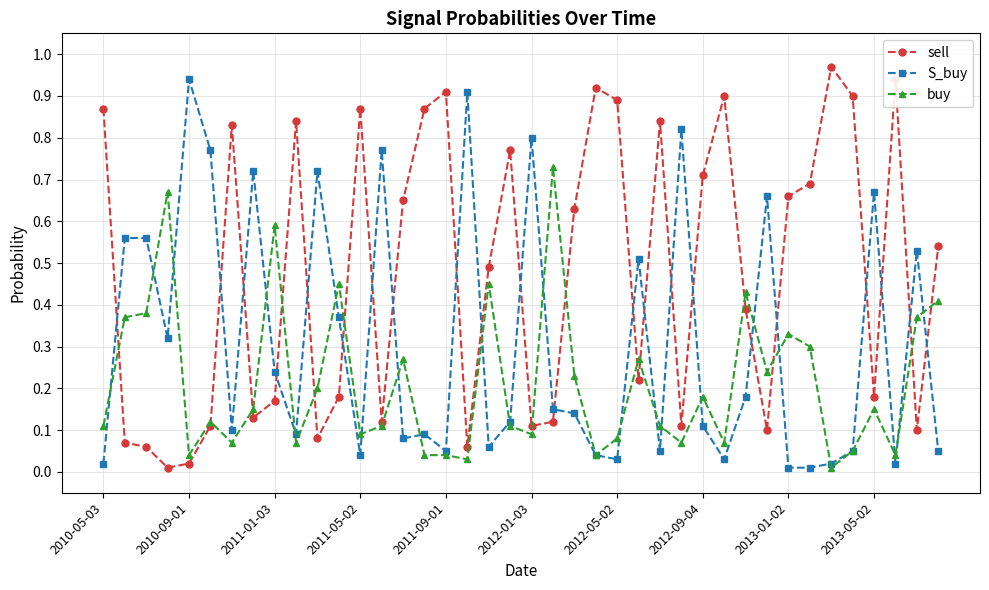

How many series are shown in this chart?

3